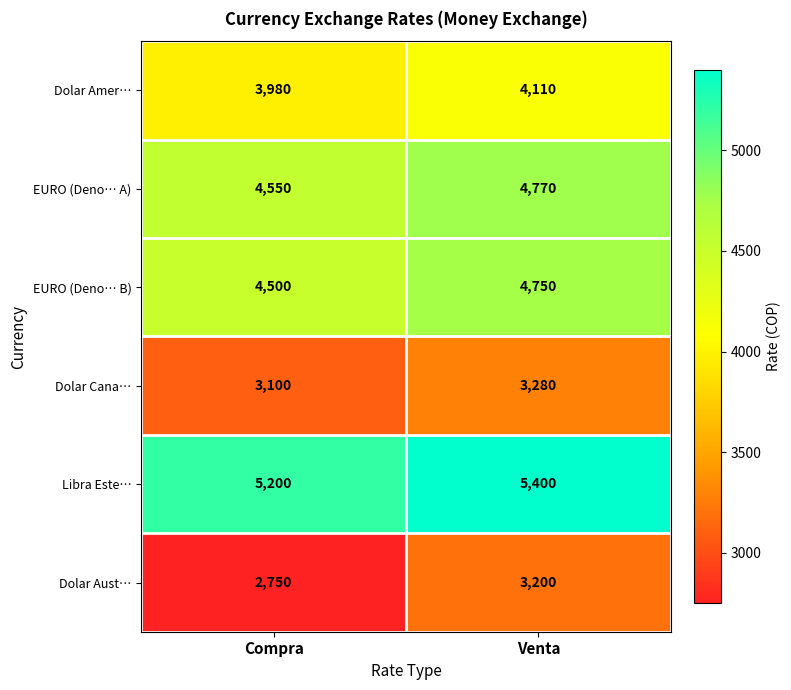

What is the total value across all series at Venta?

25510